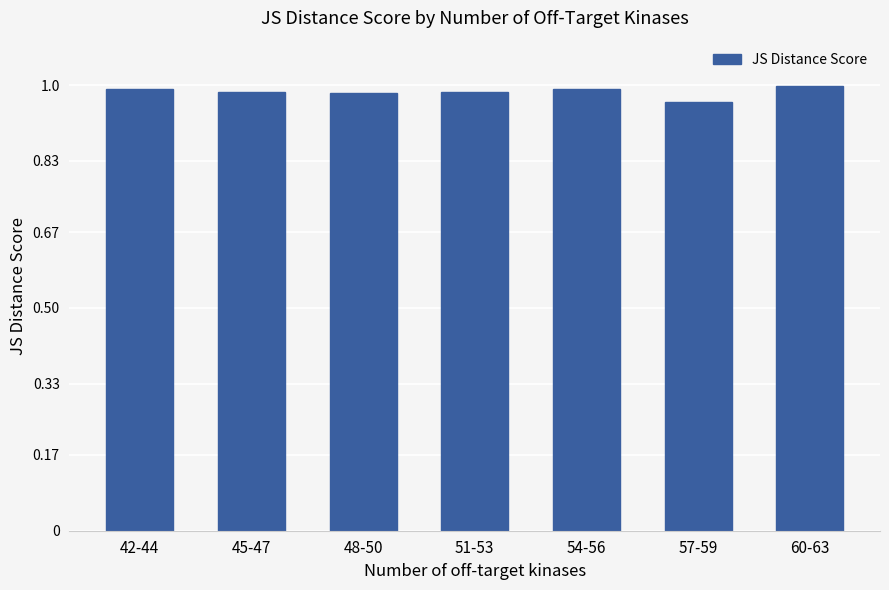

Which label corresponds to the smallest value in the chart?

57-59